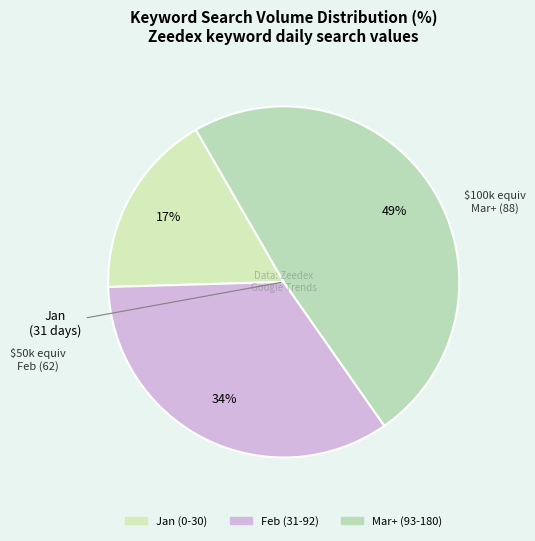

Is there a majority slice in this chart?

No